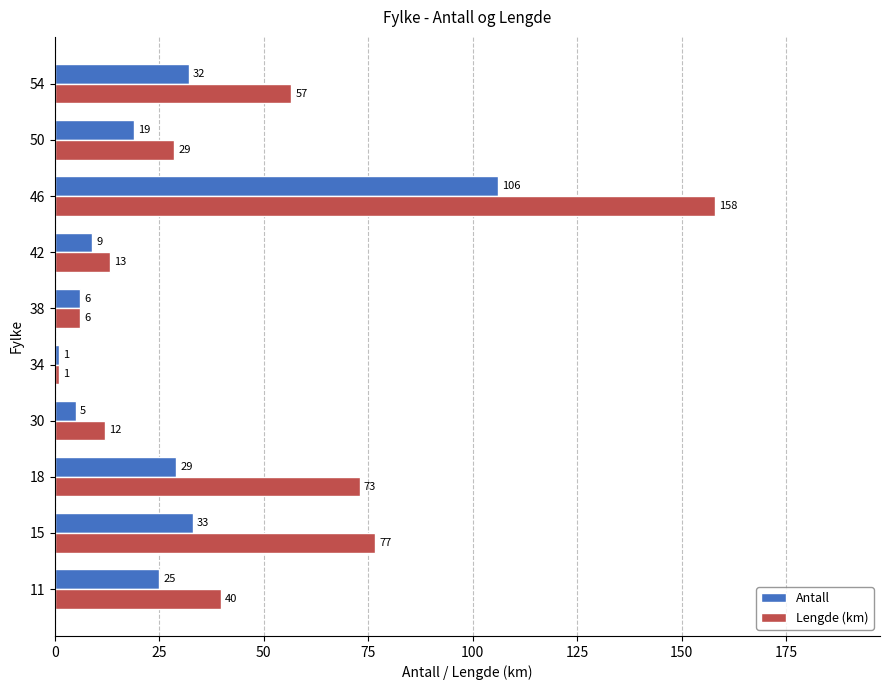

Is it true that Lengde (km) equals 44.0 at 15?

False